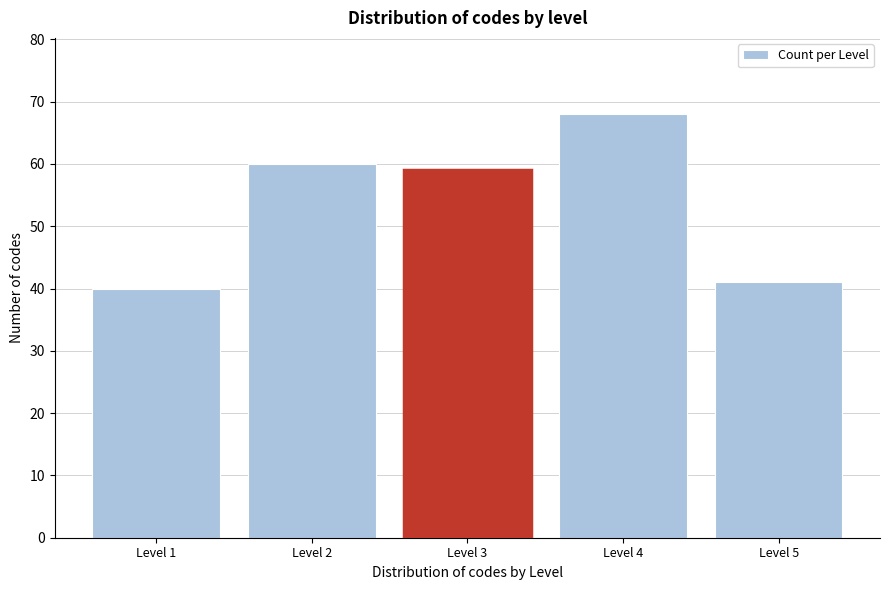

Reading left to right, what are all the values shown in this chart?

Level 1=40	Level 2=60	Level 3=59	Level 4=68	Level 5=41